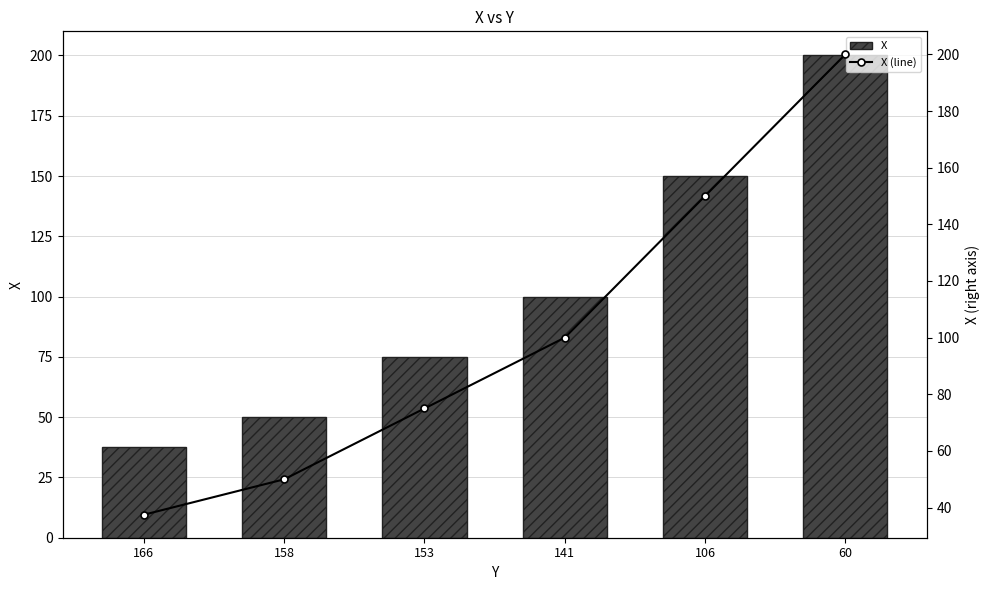

Between 106 and 60, which is larger?

60